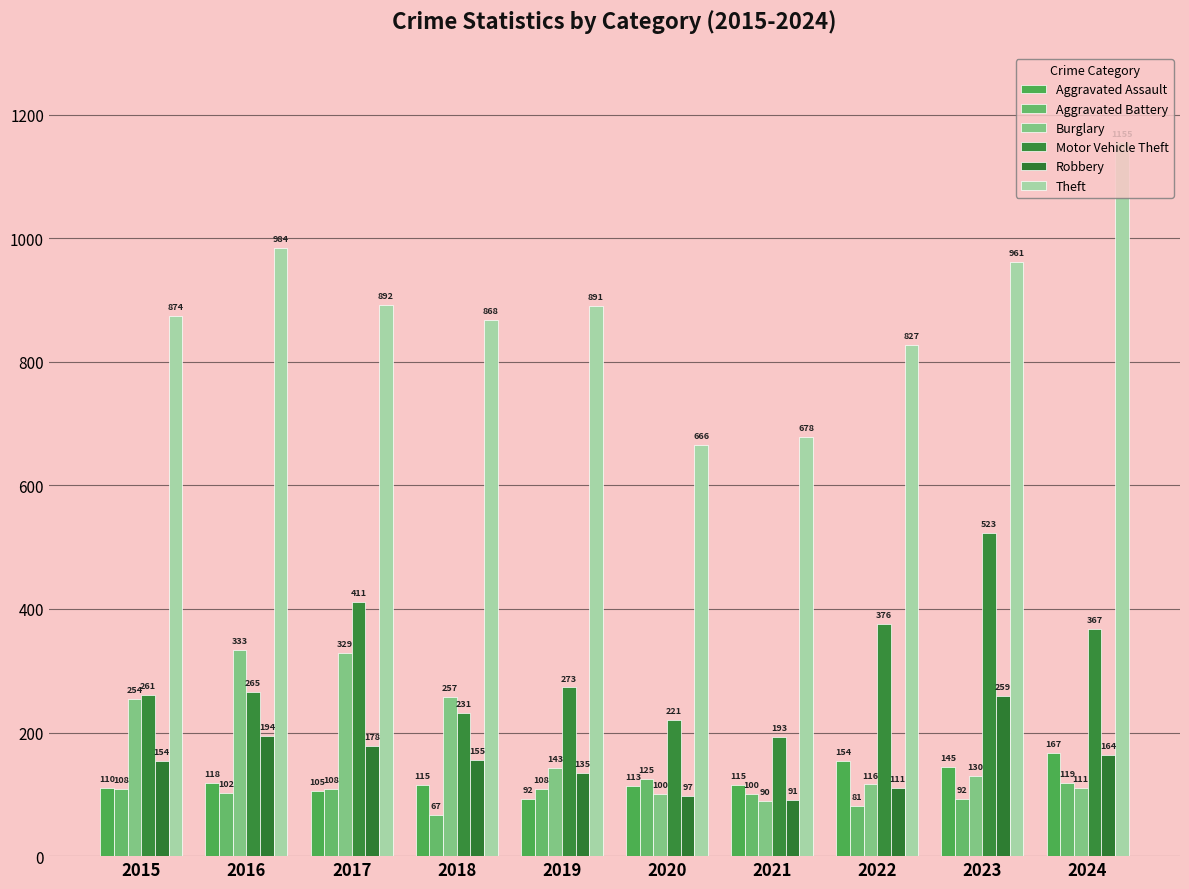

What is the sum of all Aggravated Battery values?

1010